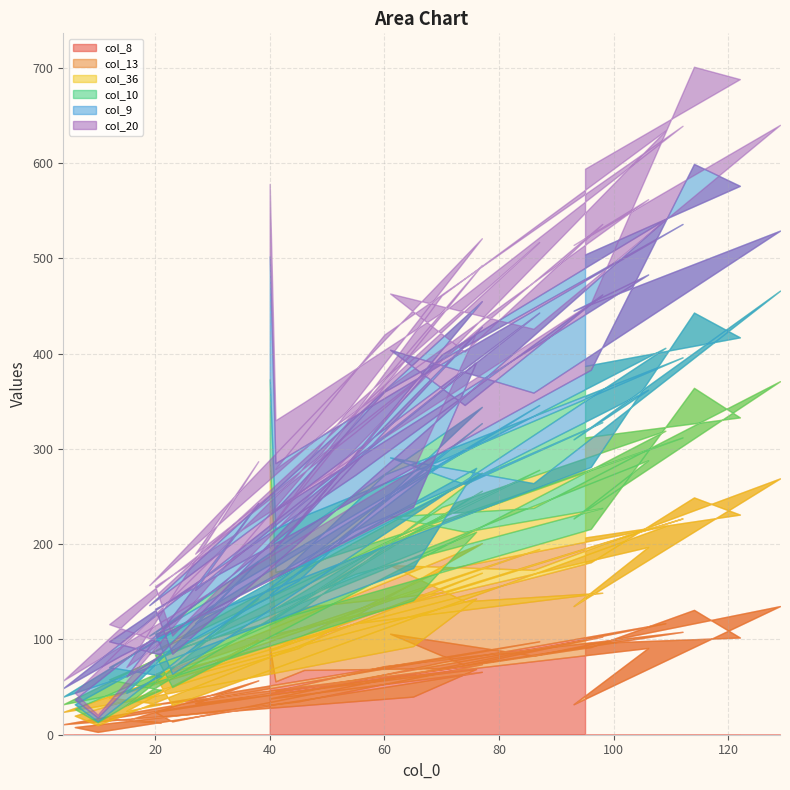

What value does the col_20 series have at 11, to the nearest 10?

60